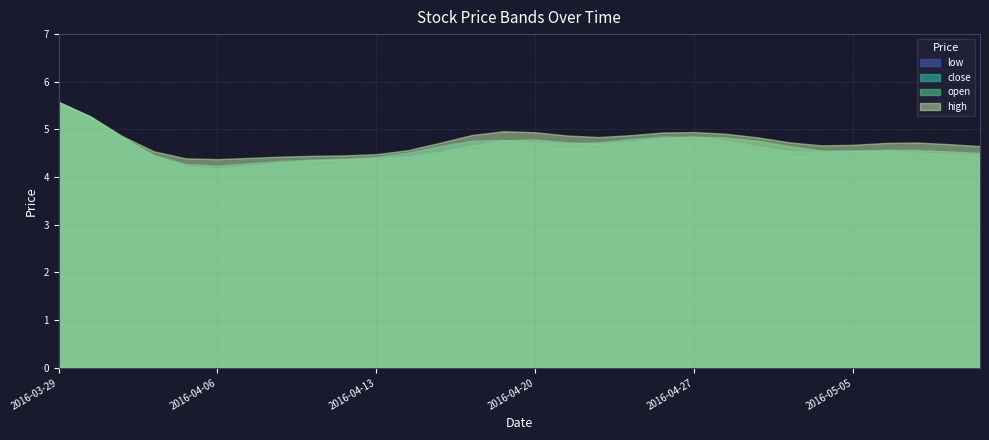

What is the spread (max minus min) of values at 2016-05-05?

0.3